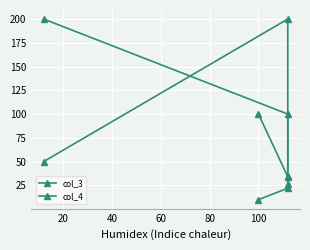

How many data points does each series have?

5